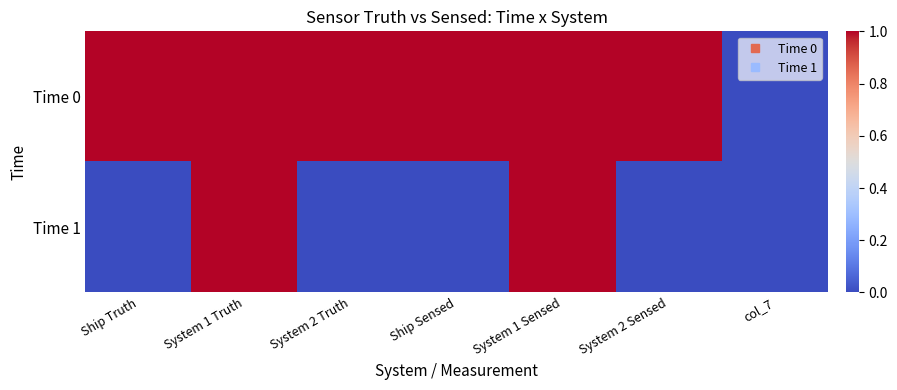

How many distinct data groups are displayed?

2